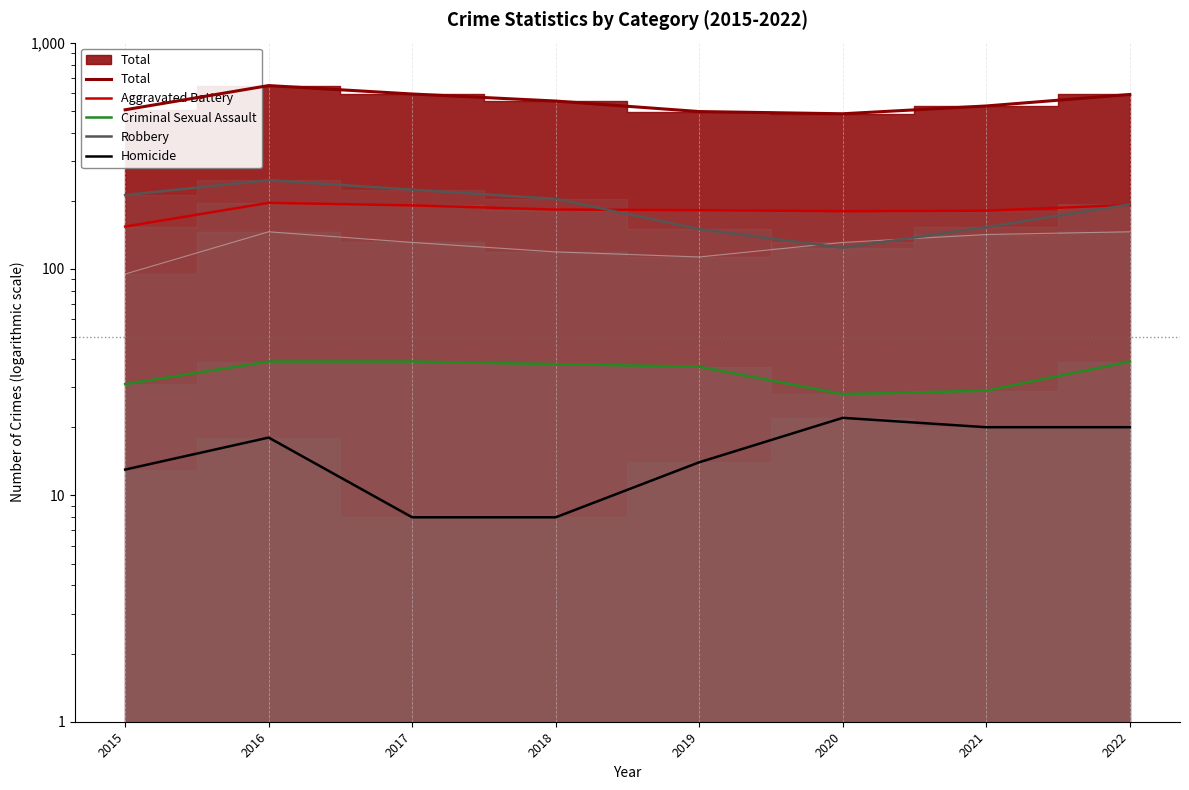

List the series in order of their peak value, highest first.

Total, Robbery, Aggravated Battery, Criminal Sexual Assault, Homicide